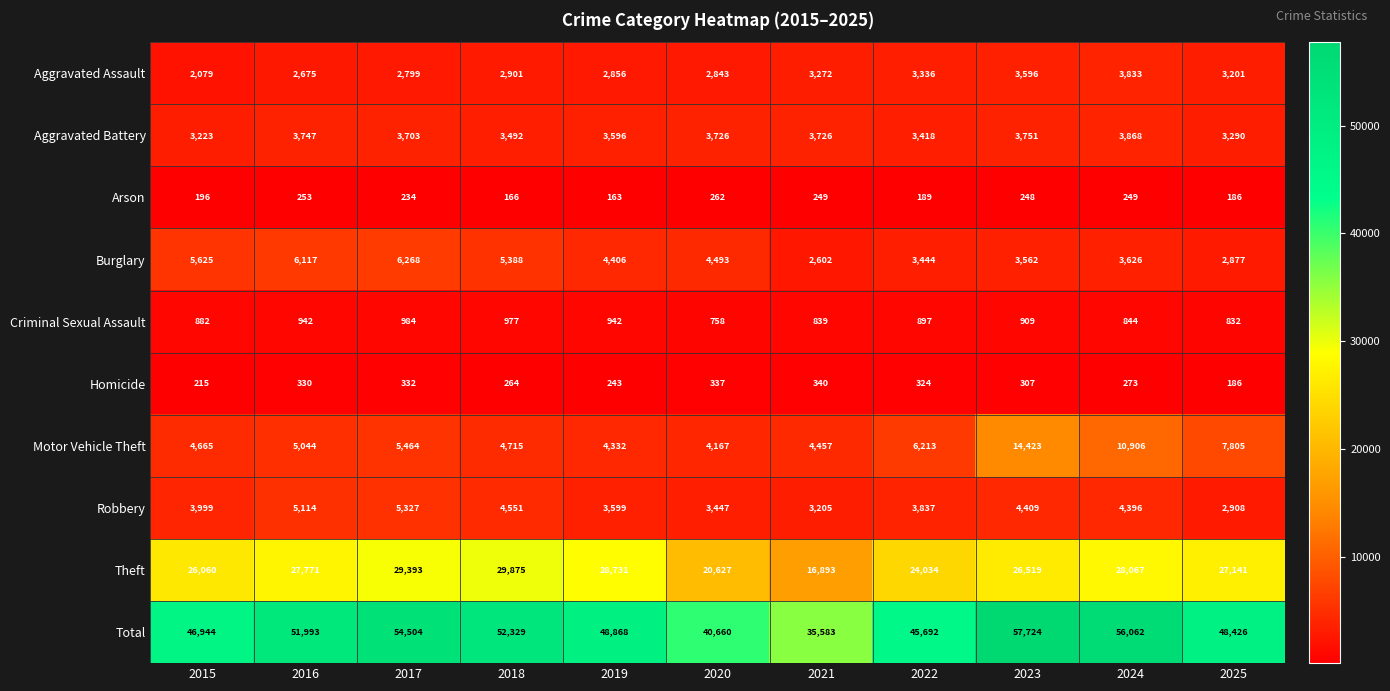

Which series changed the most between 2017 and 2021?

Total